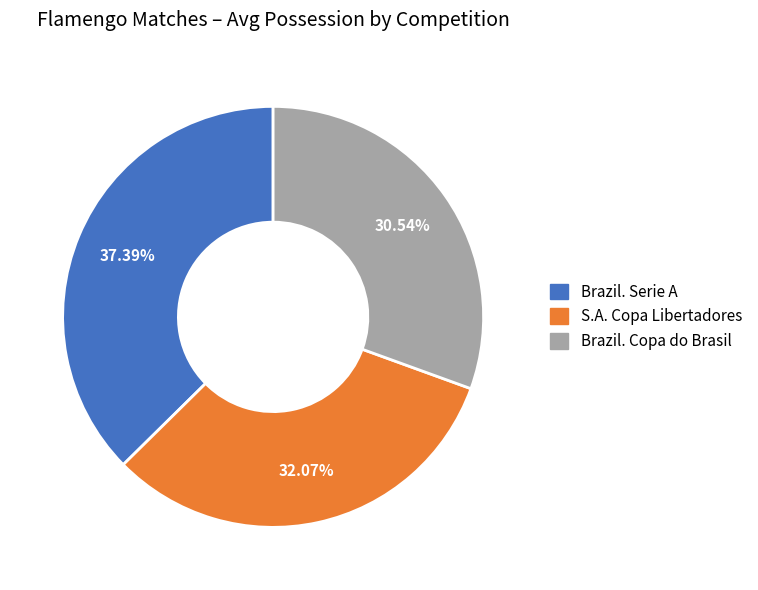

Does any single category account for the majority?

No